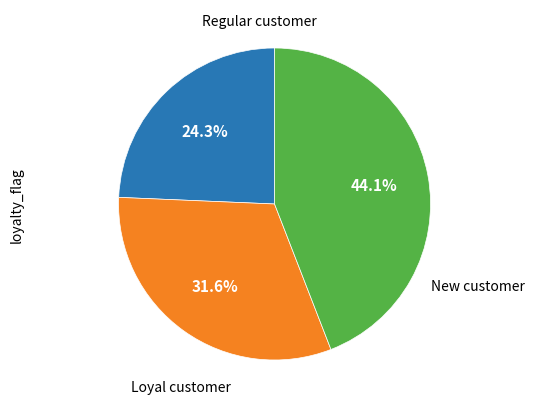

How many segments does this pie chart have?

3